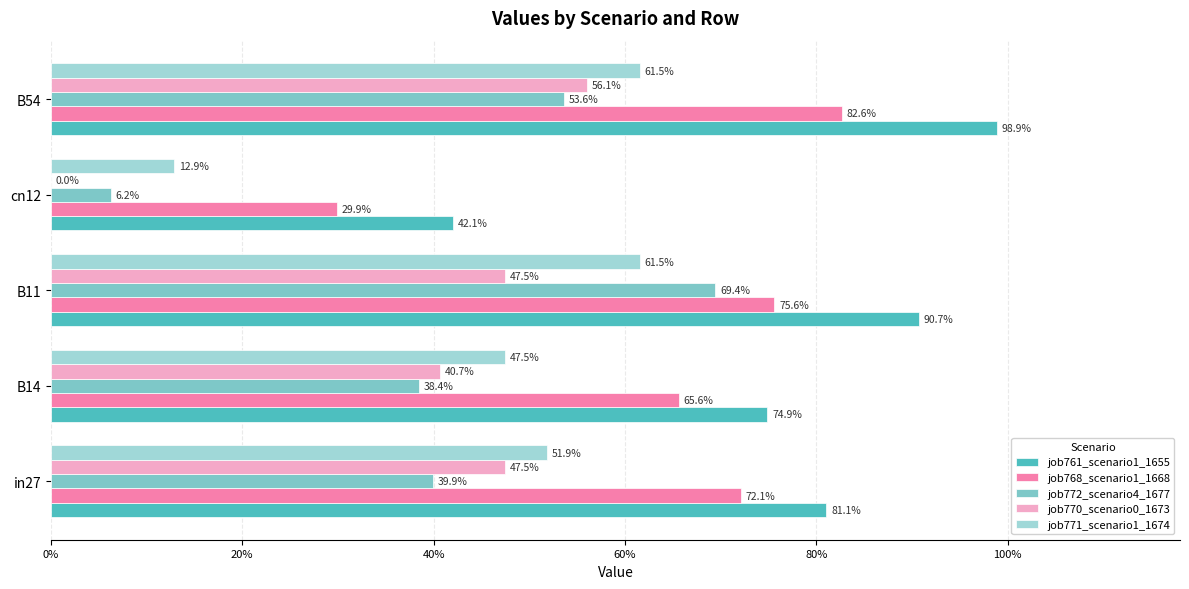

What are all the series names shown in the legend?

job761_scenario1_1655, job768_scenario1_1668, job772_scenario4_1677, job770_scenario0_1673, job771_scenario1_1674